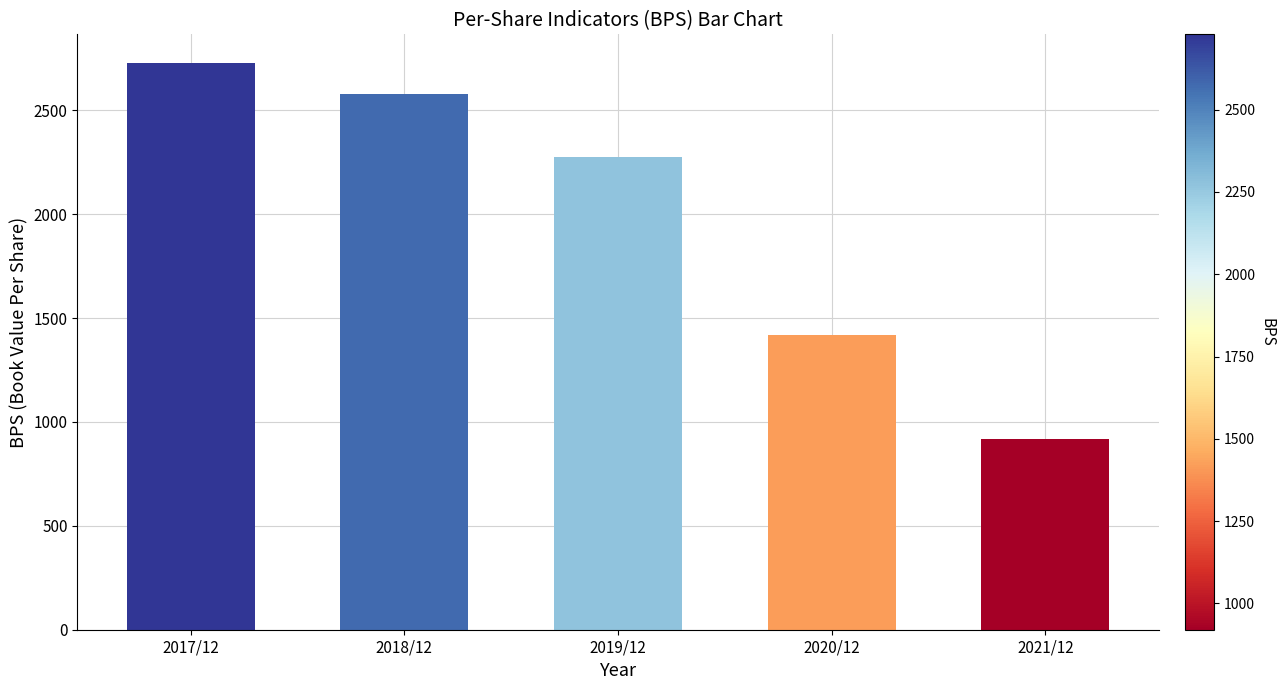

What is the label of the 3rd bar from the right?

2019/12